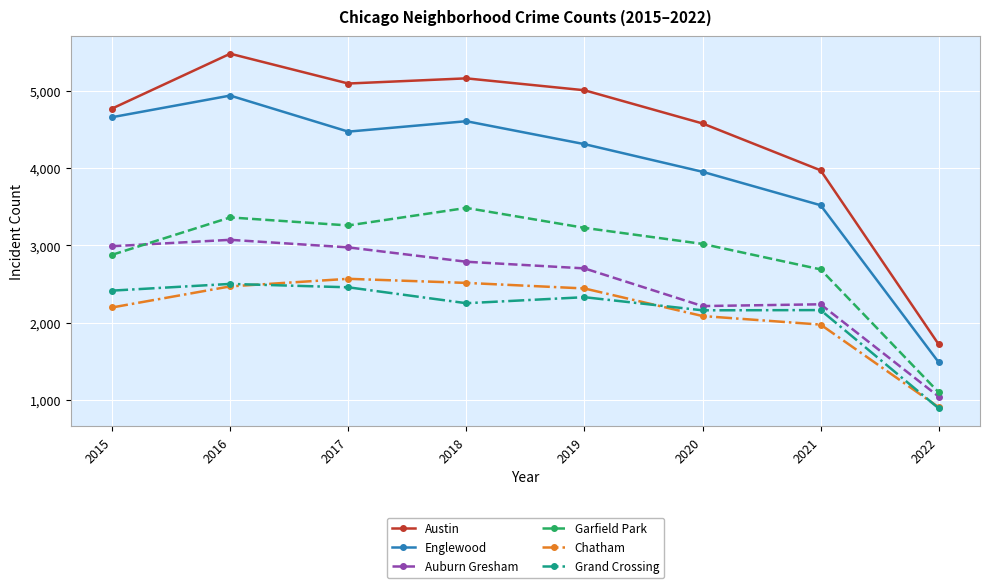

True or false: Englewood has more than 1 interior local peaks.

True